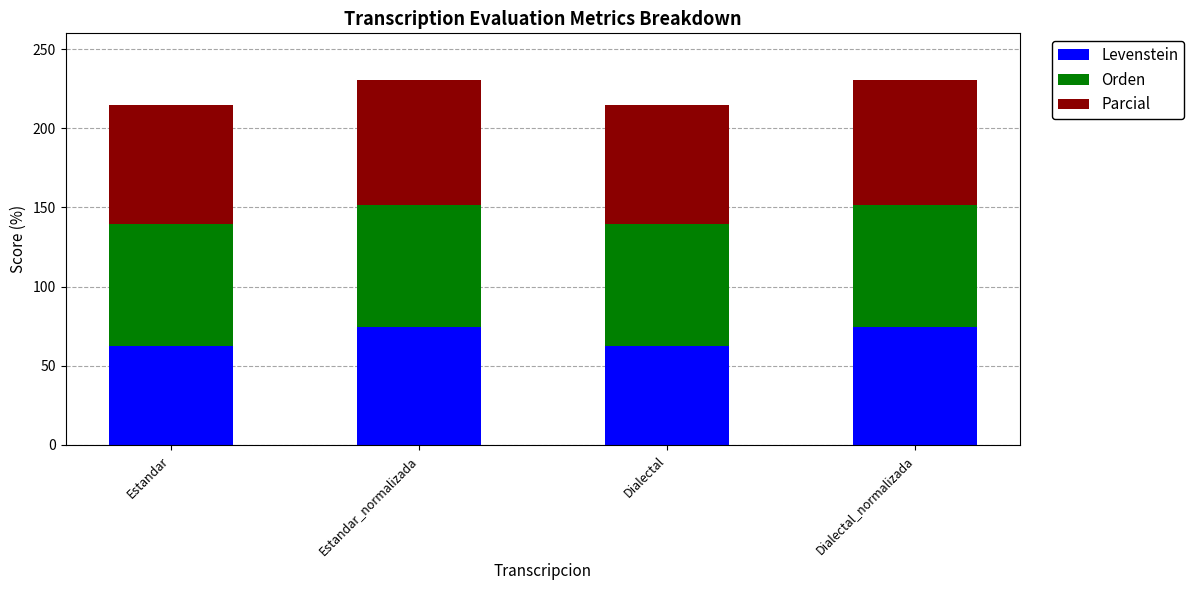

What is the total value across all series at Estandar_normalizada?

230.8